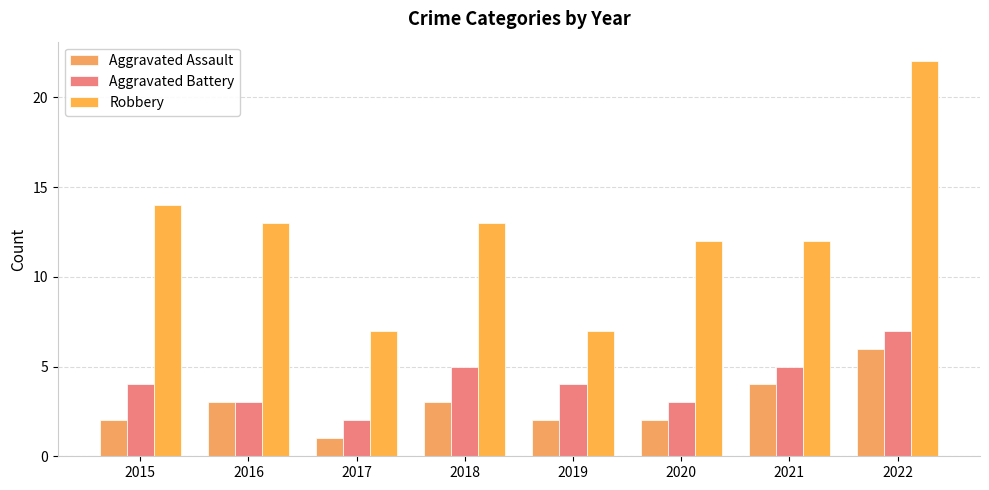

Read the Aggravated Battery value at 2020.

3